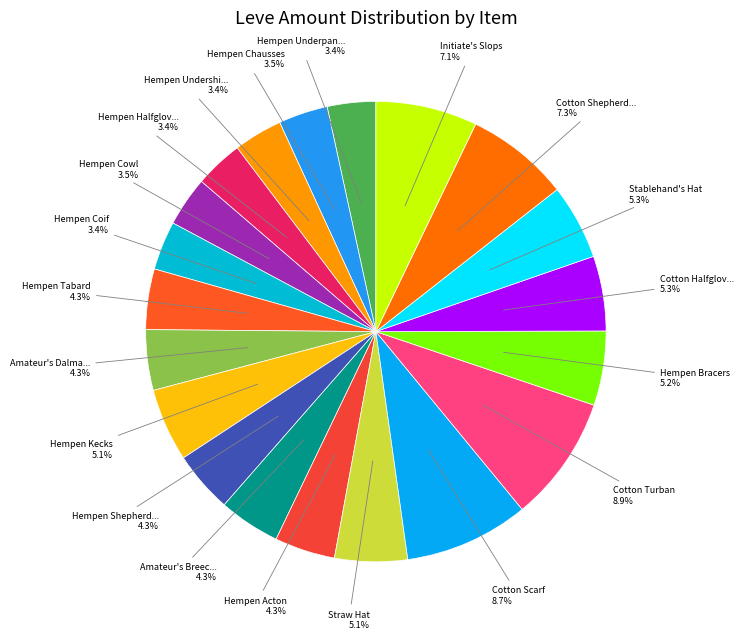

Rank the categories by value from highest to lowest.

Cotton Turban, Cotton Scarf, Cotton Shepherd's Tunic, Initiate's Slops, Stablehand's Hat, Cotton Halfgloves, Hempen Bracers, Hempen Kecks, Straw Hat, Hempen Shepherd's Tunic, Amateur's Breeches, Hempen Tabard, Amateur's Dalmatica, Hempen Acton, Hempen Cowl, Hempen Chausses, Hempen Undershirt, Hempen Coif, Hempen Underpants, Hempen Halfgloves